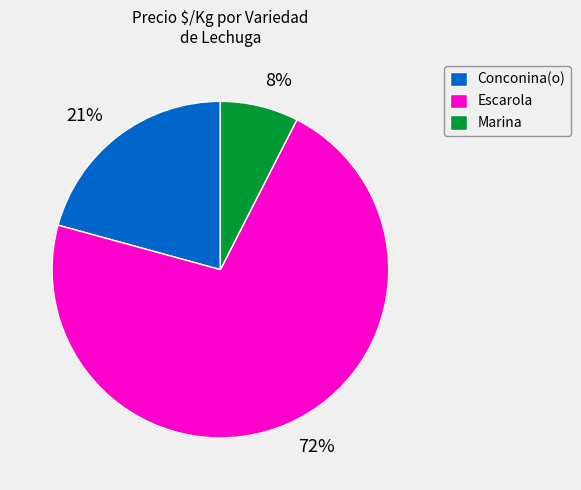

Is the sum of Marina and Escarola greater than half?

Yes